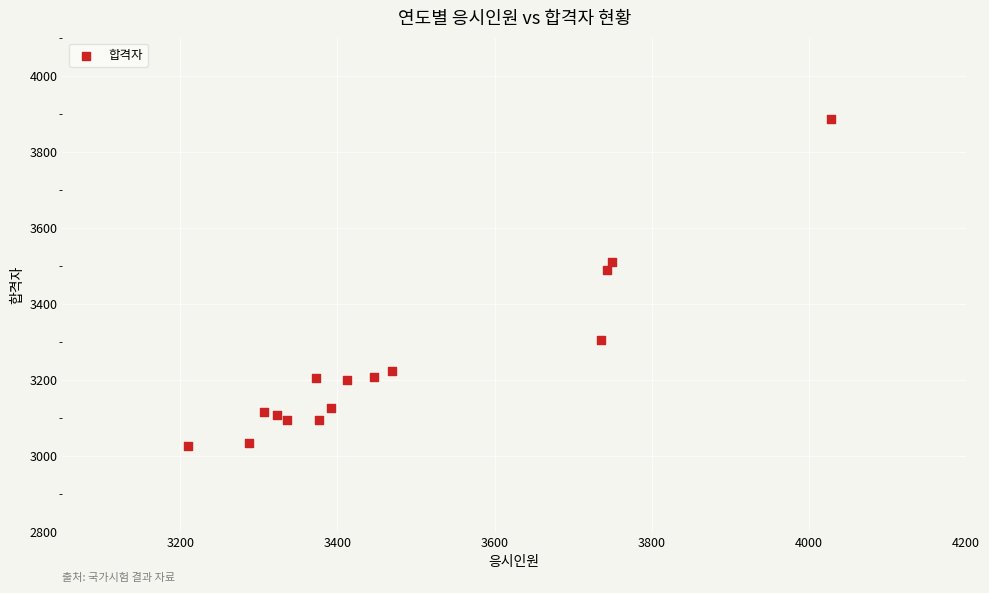

What Y value in the scatter plot is closest to 3456?

3489